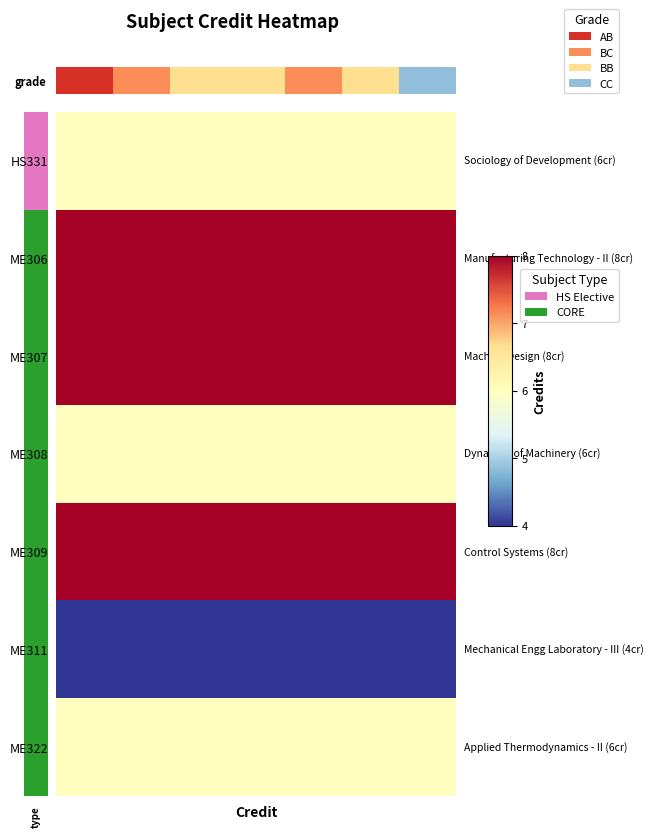

How many categories are shown in the chart?

7